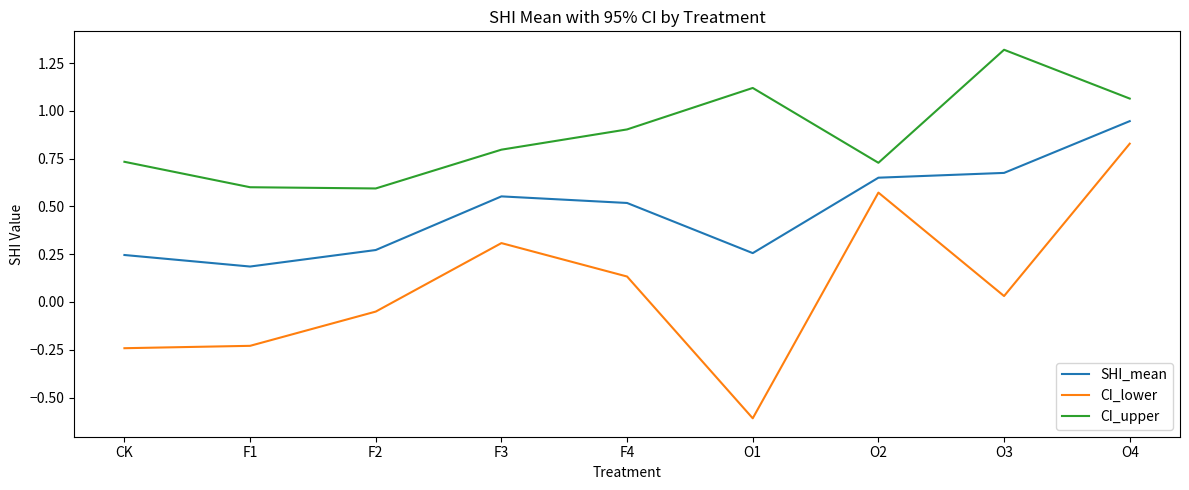

What position from the left is F4?

5